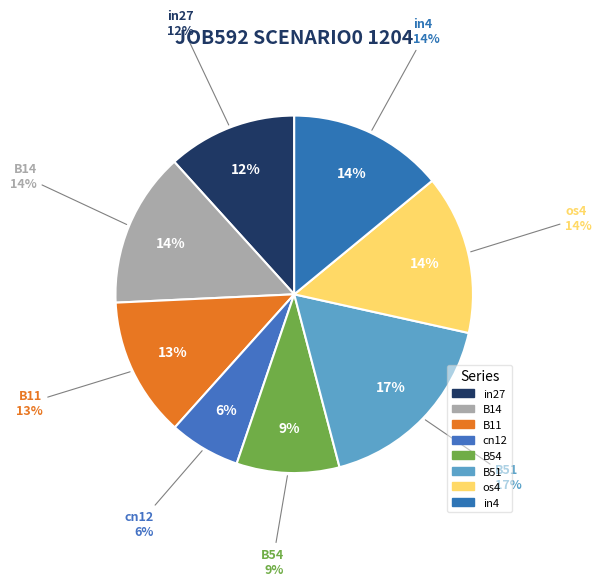

Does any single category account for the majority?

No